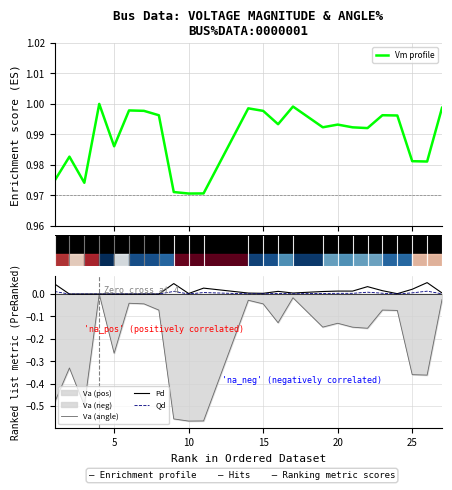

True or false: Pd and Vm profile cross at least once.

False